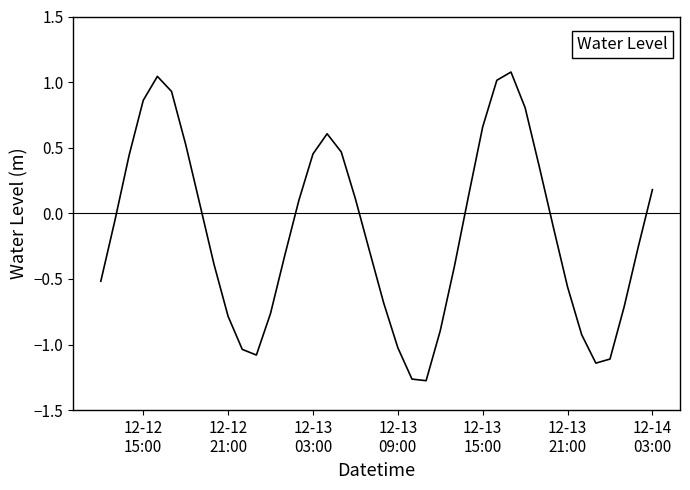

What is the difference between the maximum and minimum values?

2.4